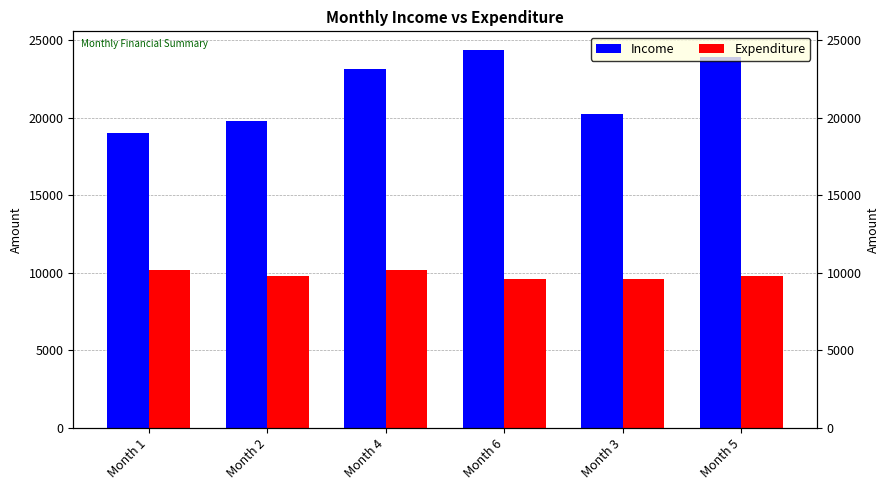

How many values in the Expenditure series are below 9767?

2